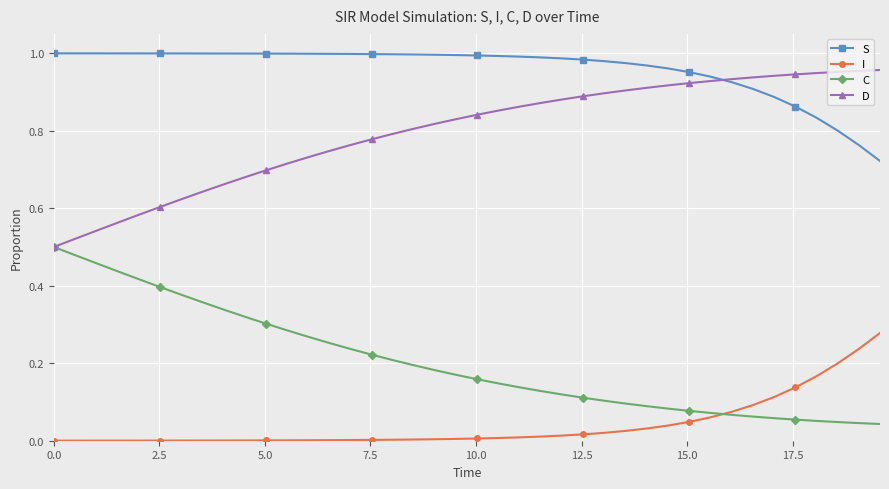

Is this an area chart (filled region under the line)?

No